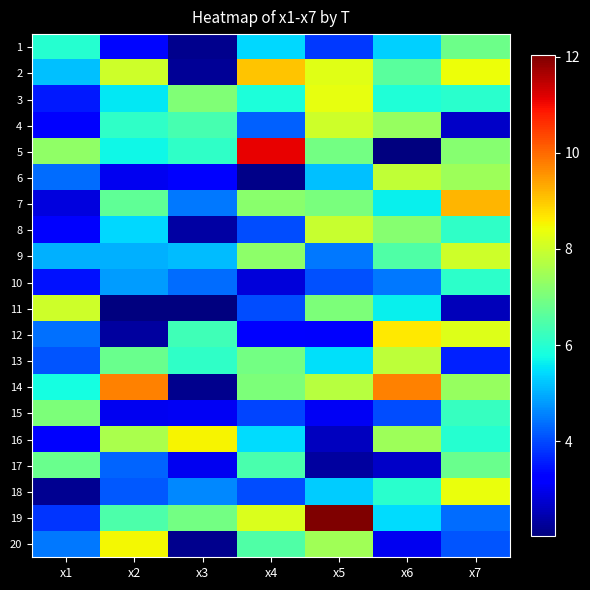

At how many categories does at least one series exceed 11?

2